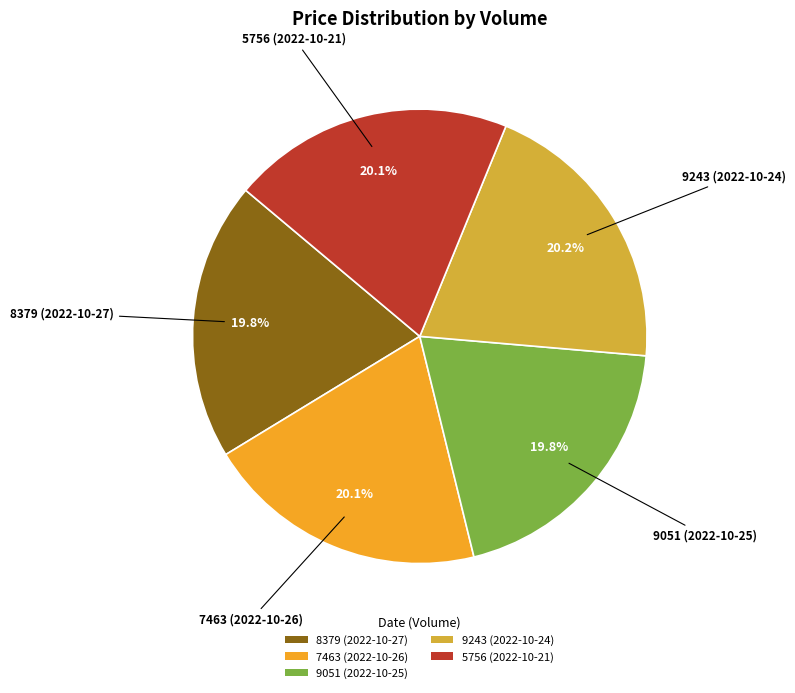

Count the number of slices in the pie.

5